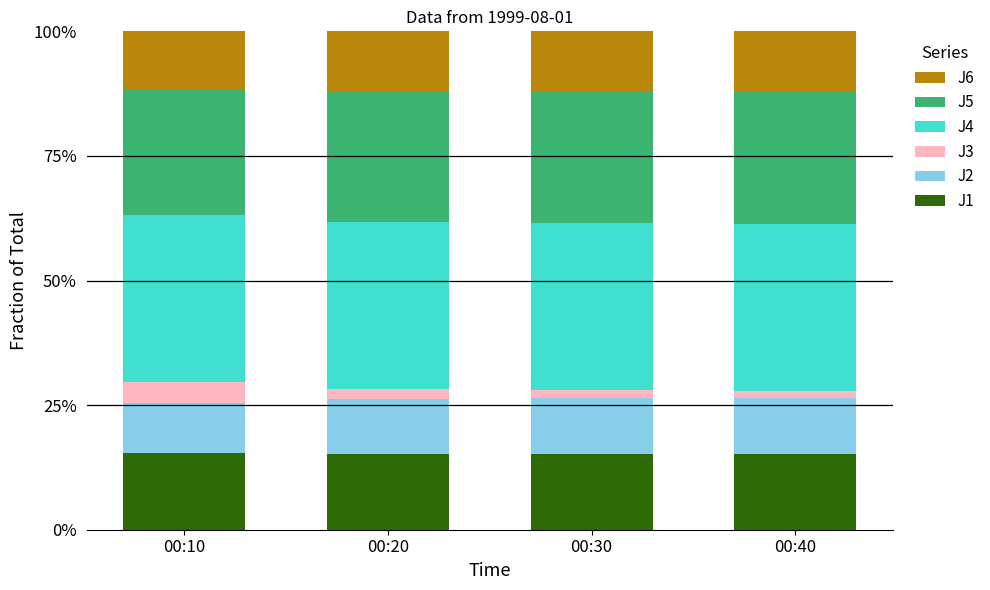

What is the total value across all series at 00:40?

100.0